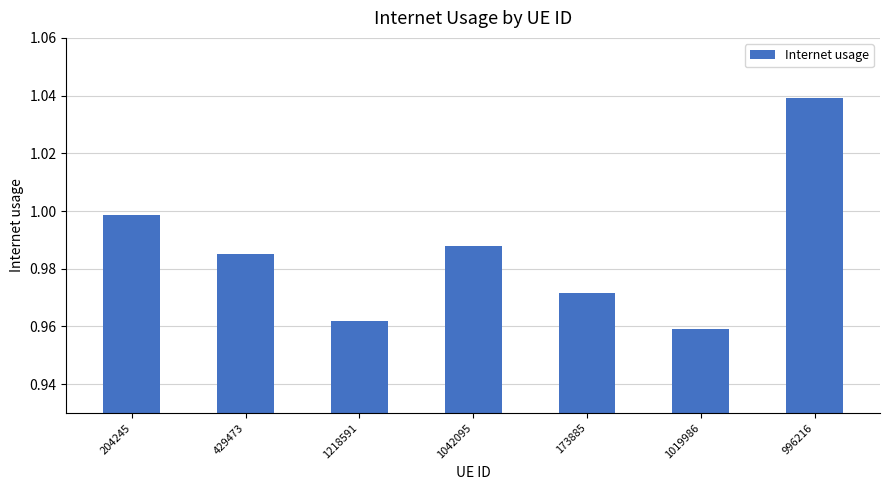

Where is the data nearest to the value 0?

1019986